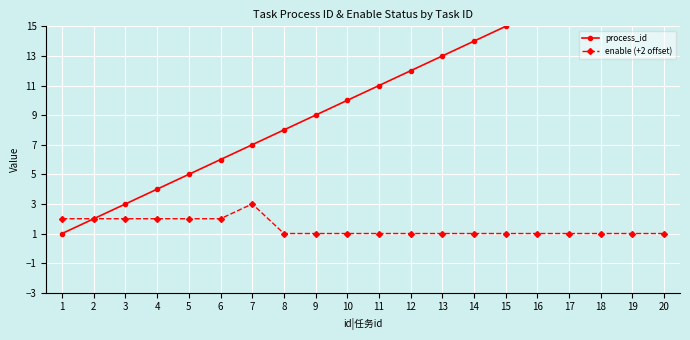

True or false: enable (+2 offset) and process_id cross at least once.

False